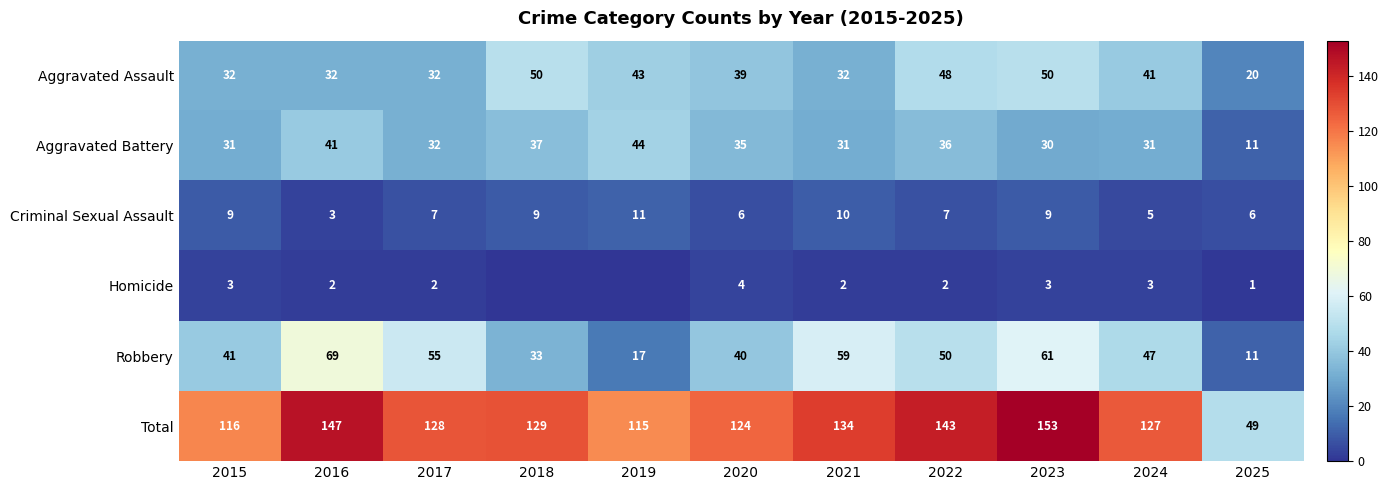

What is the total value across all series at 2016?

294